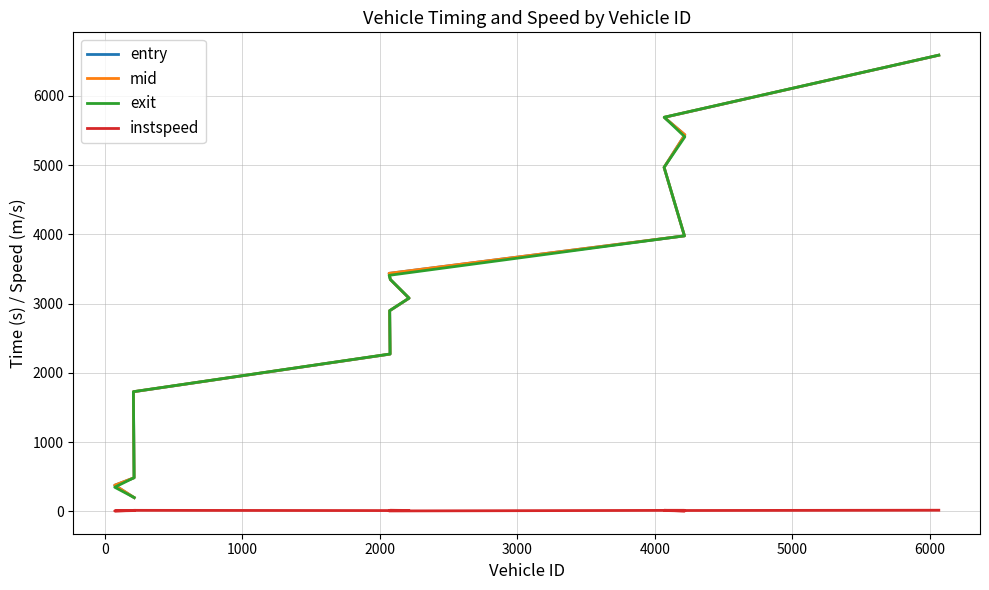

True or false: entry and instspeed cross at least once.

False